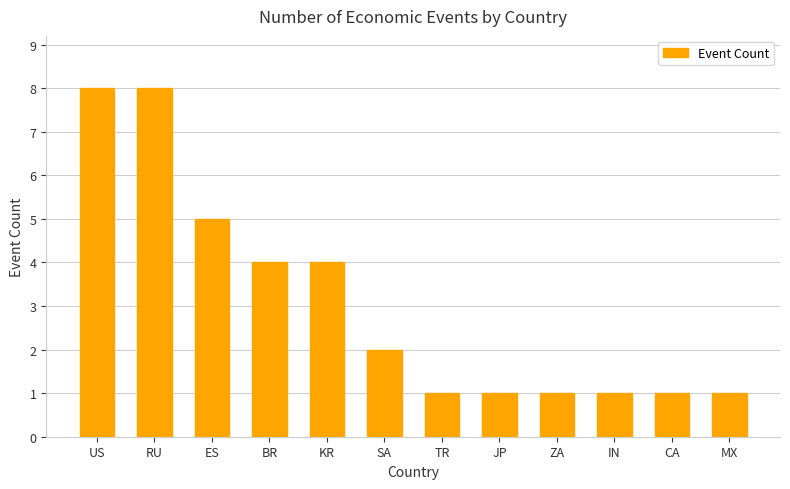

What is the ratio of the value at ZA to the value at TR?

1.0